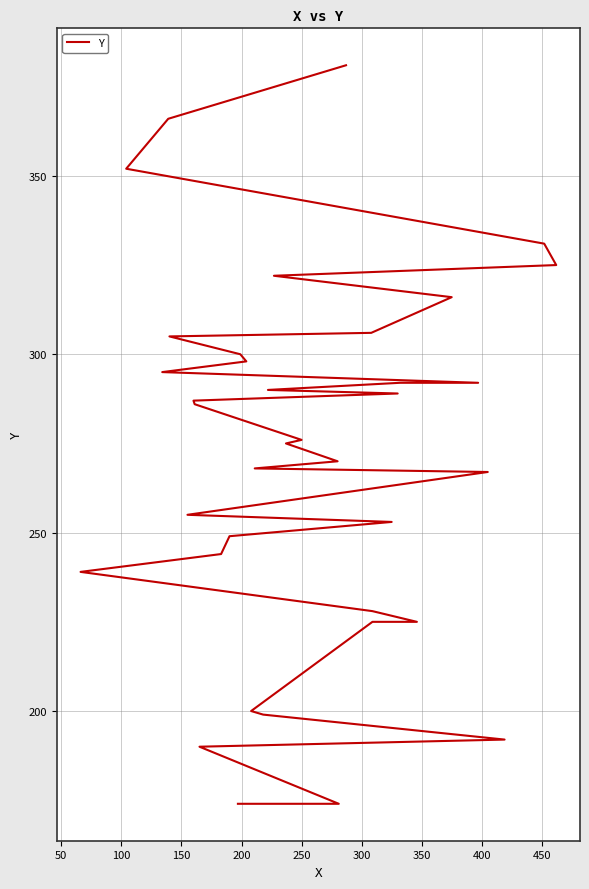

How many values are below 276?

18